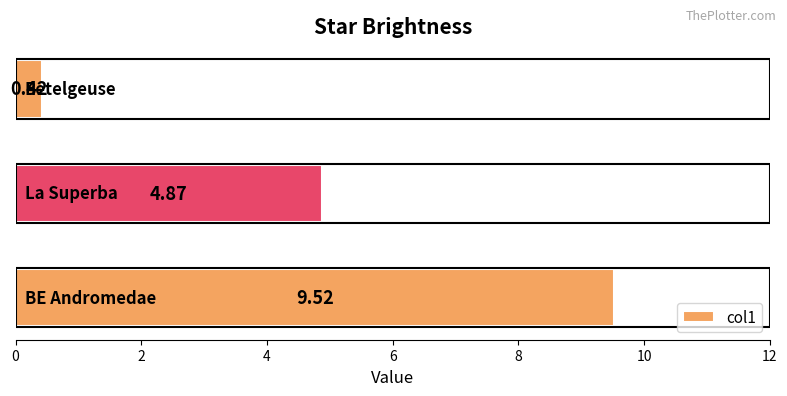

What is the difference between the maximum and minimum values?

9.1